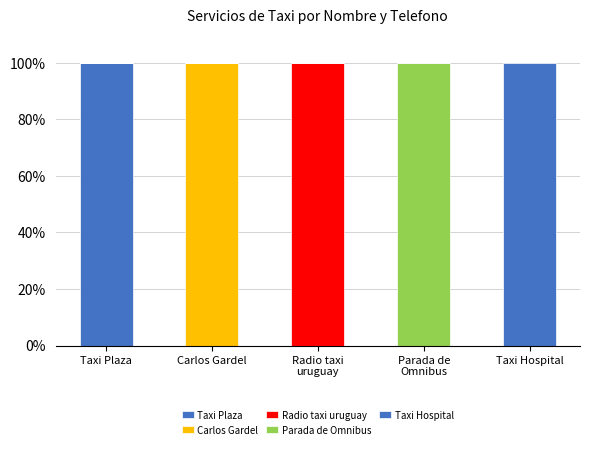

Does the chart contain stacked bars?

Yes